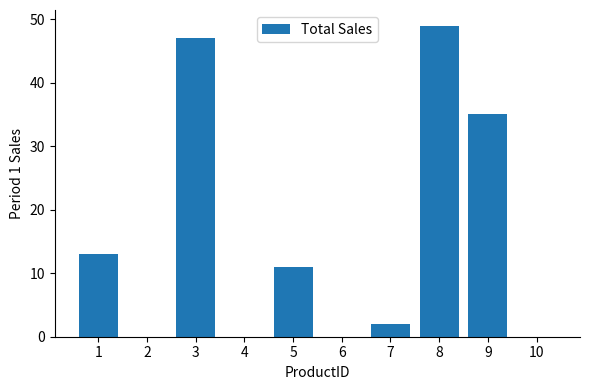

What is the change in value from 1 to 7?

-11